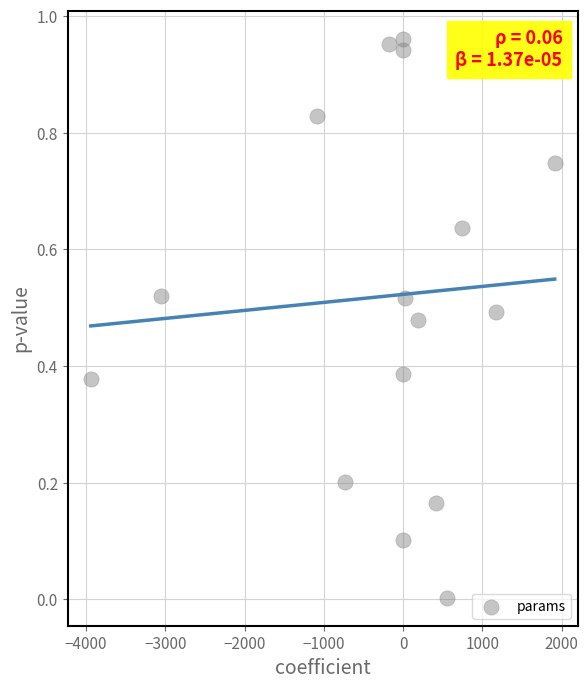

What is the range of X values (max minus min)?

5853.1